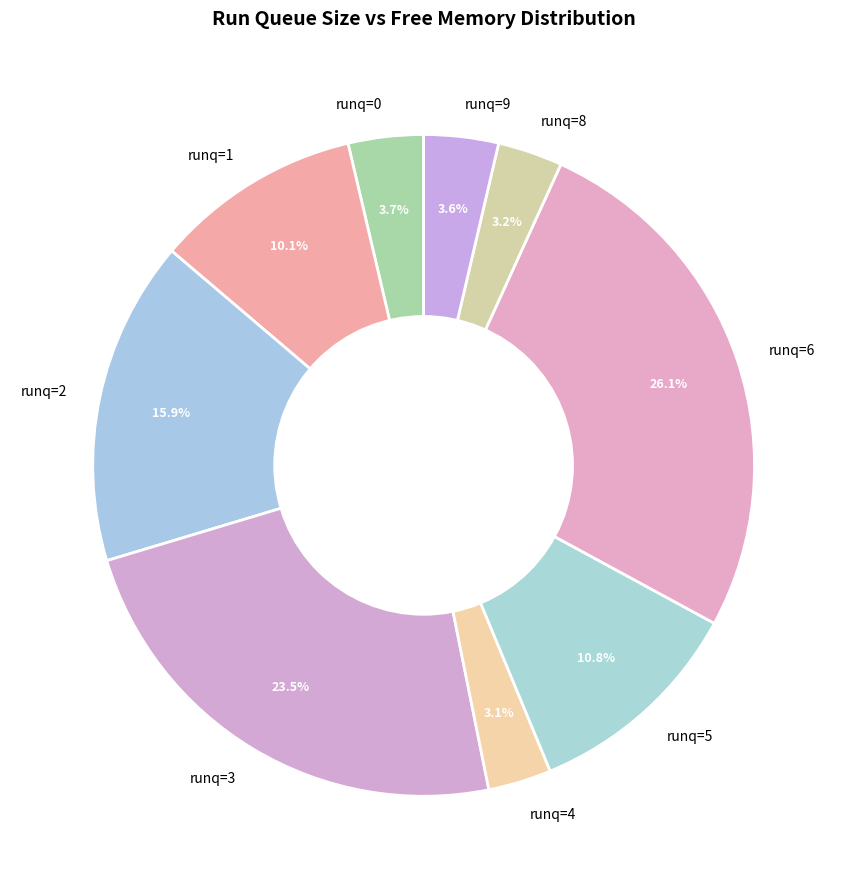

To the nearest percent, what is the difference between the largest and smallest slice percentages?

23%